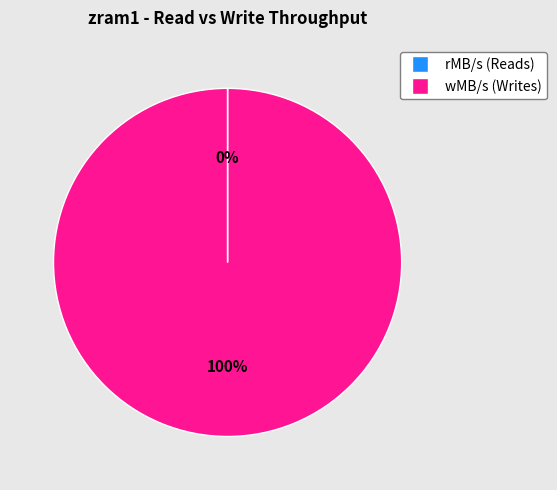

To the nearest percent, what is the difference between the largest and smallest slice percentages?

100%